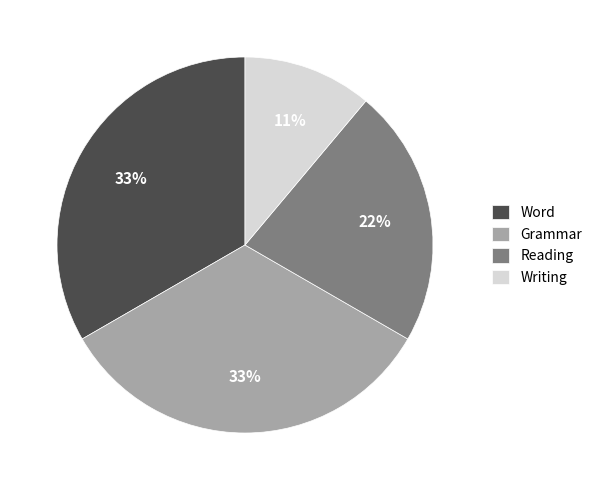

To the nearest percent, what percentage of the pie is Grammar?

33%